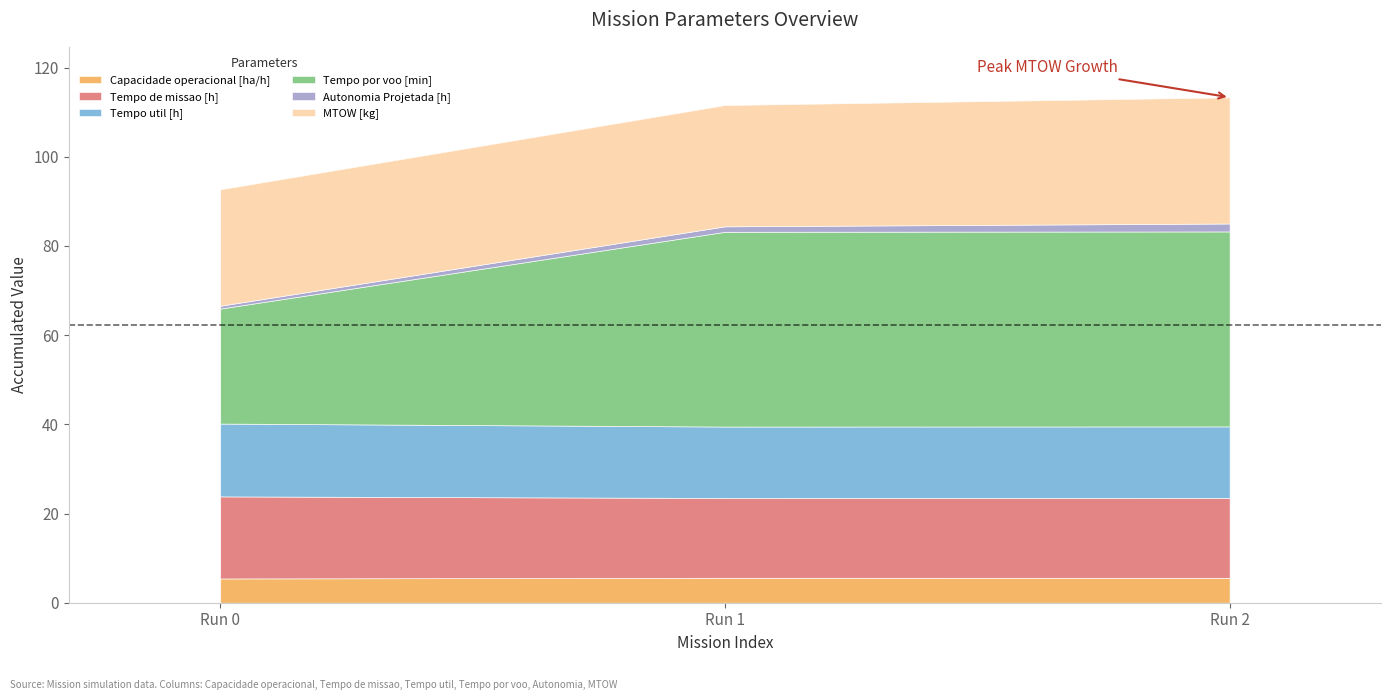

Does the chart have visible grid lines?

No